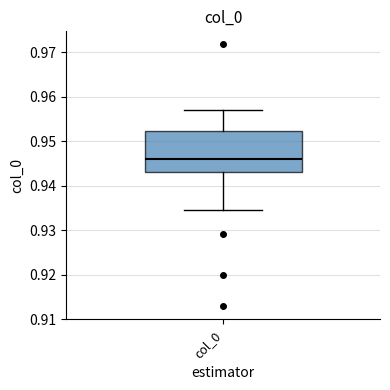

Where does the lower whisker of the box for col_0 end on the y-axis? The values are not printed on the chart, so give them approximately, as read against the axis.

0.935